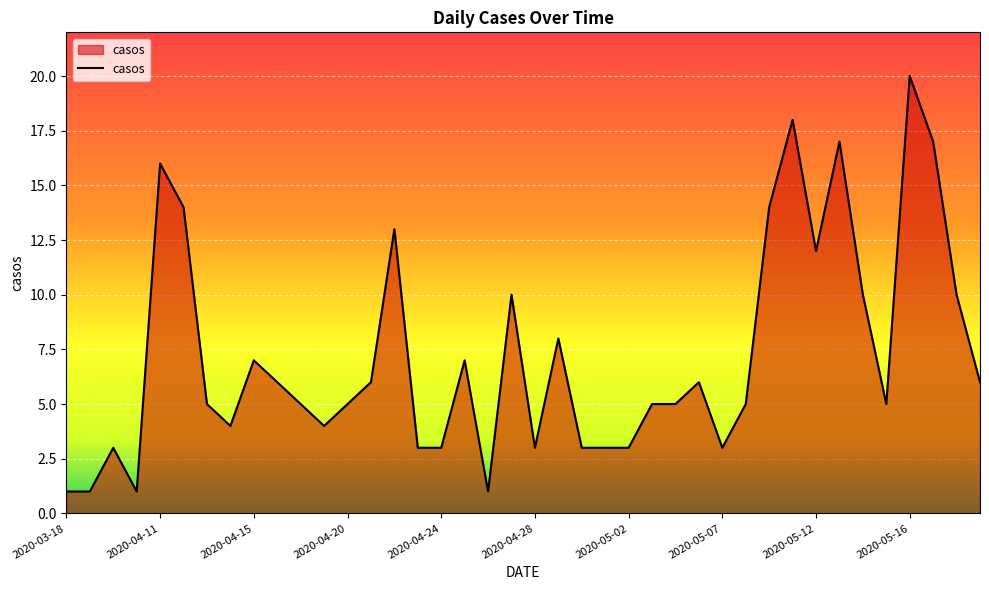

Does the chart have visible grid lines?

Yes